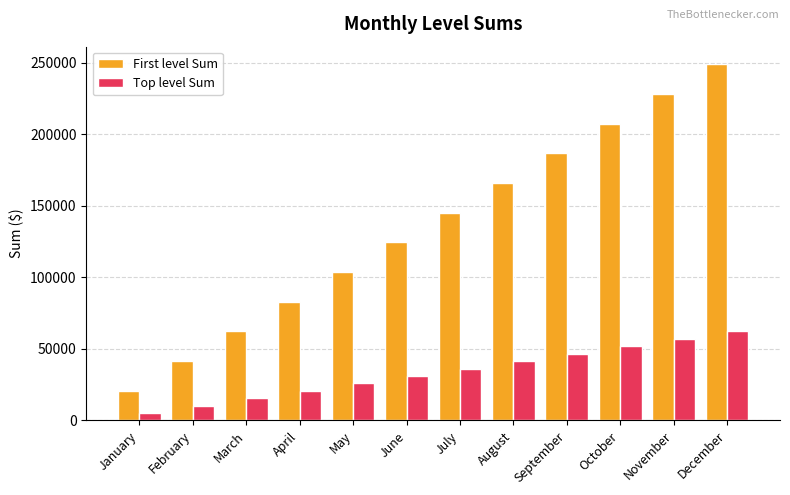

Which category has the lowest value across all series?

January